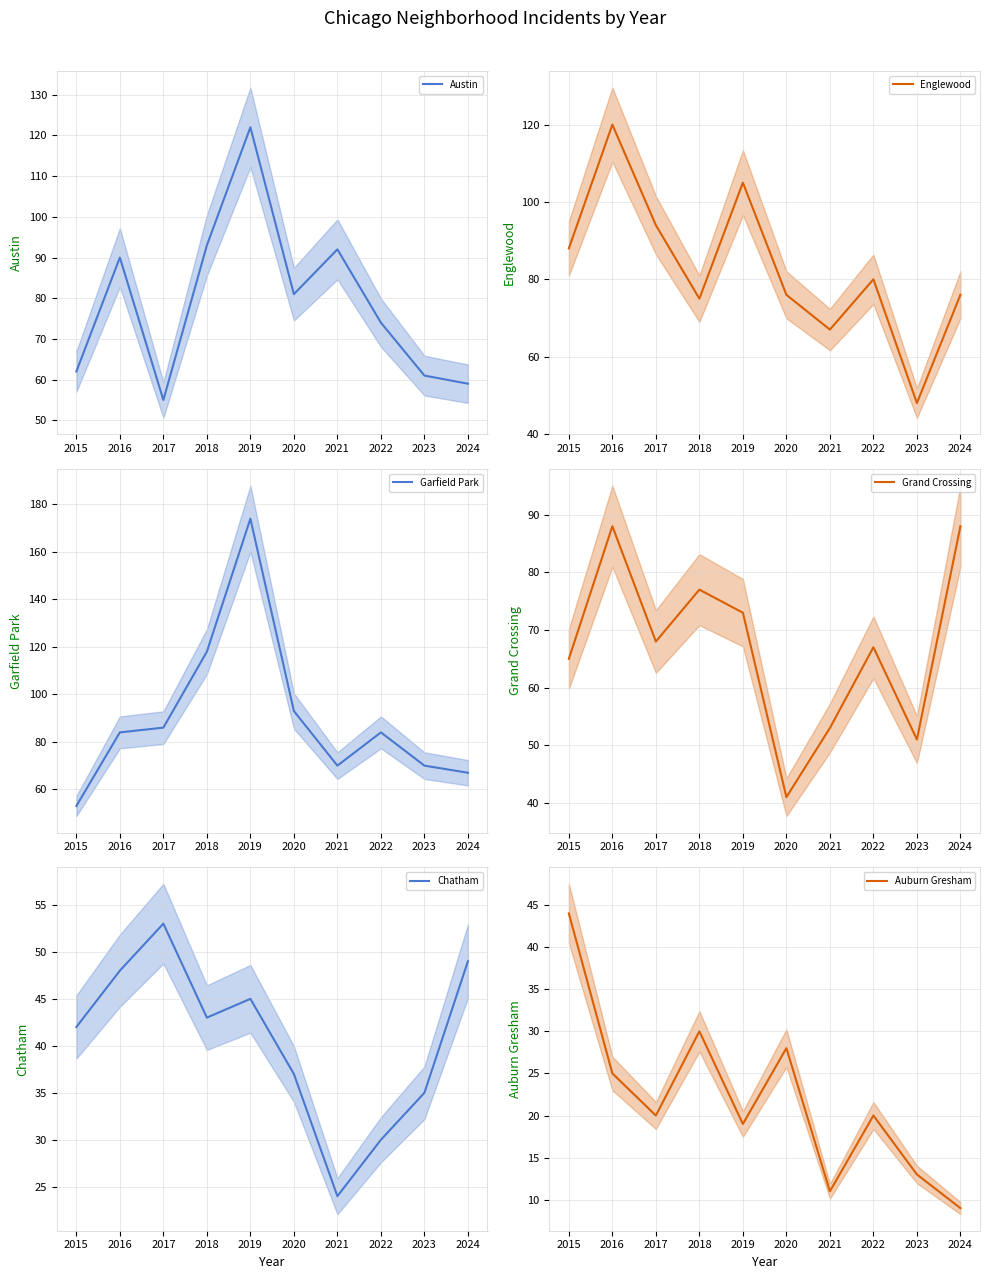

How many interior local valleys does the Chatham series have?

2